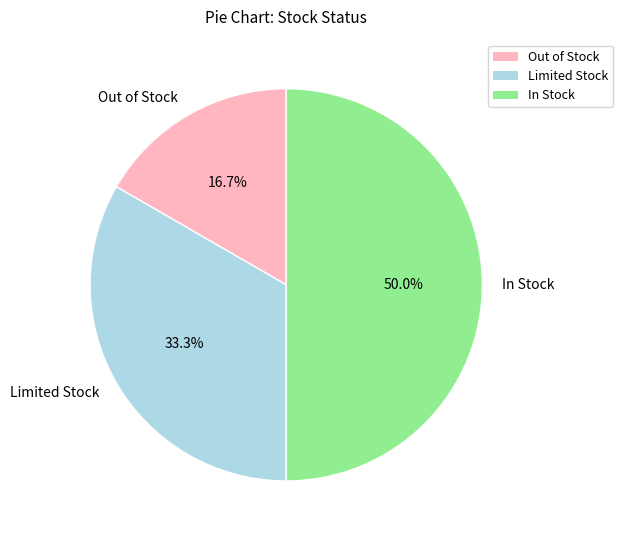

Does Limited Stock account for over 50% of the chart?

No